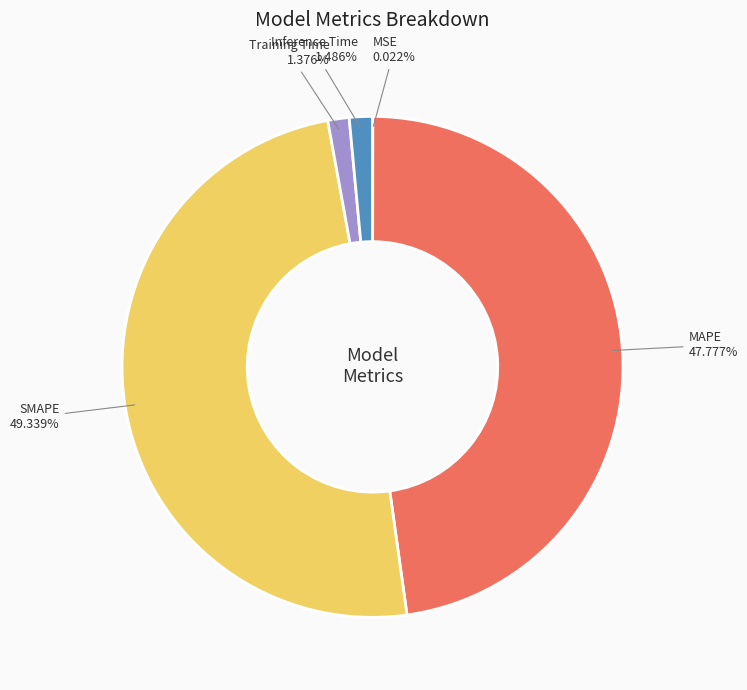

Is there a majority slice in this chart?

No